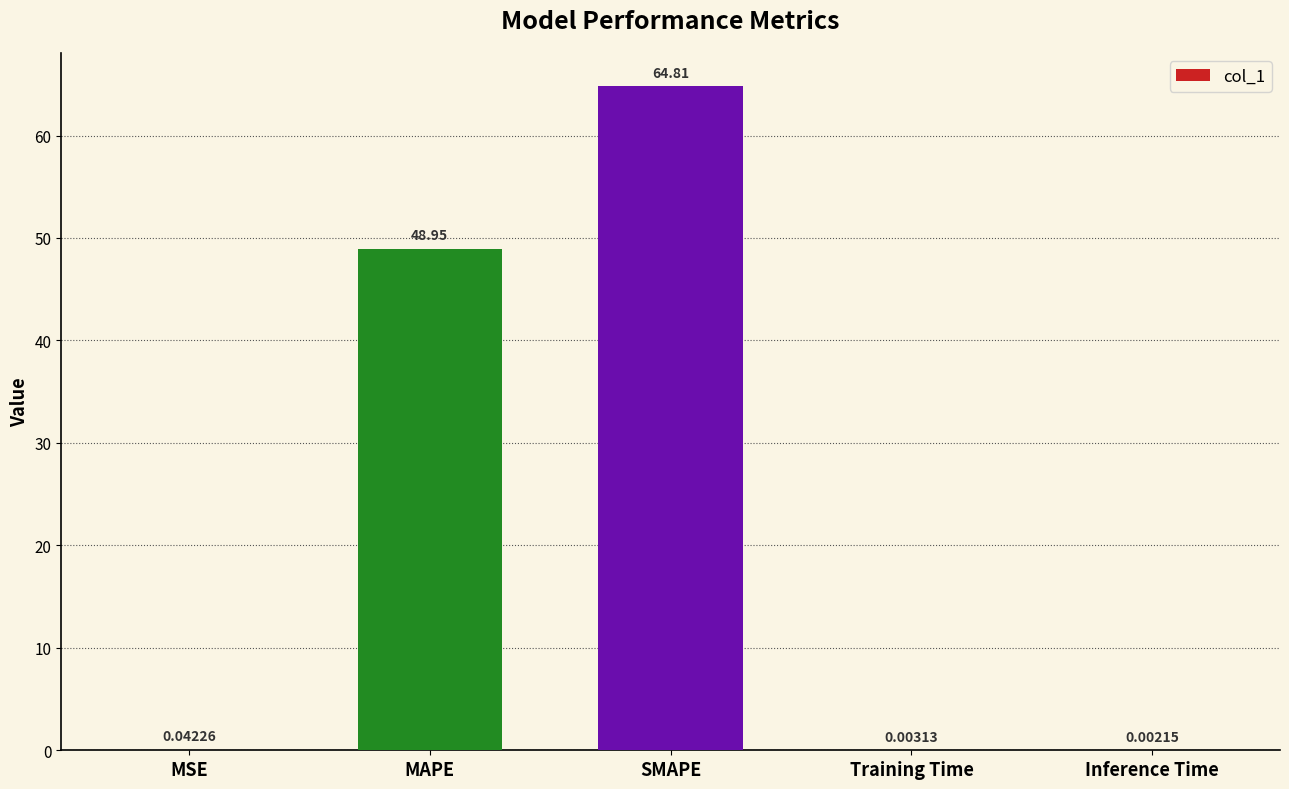

Which label corresponds to the largest value in the chart?

SMAPE